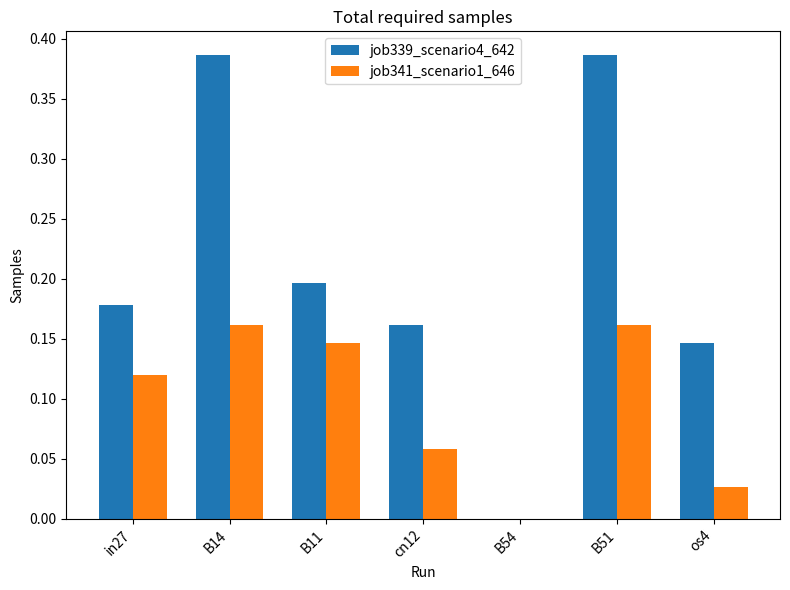

What are all the series names shown in the legend?

job339_scenario4_642, job341_scenario1_646